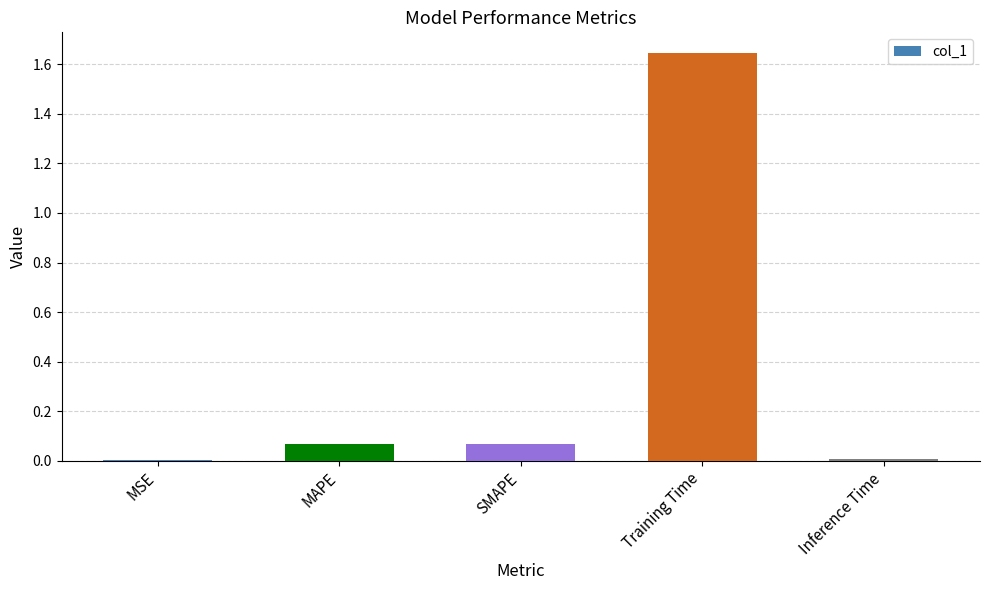

What is the average value?

0.4